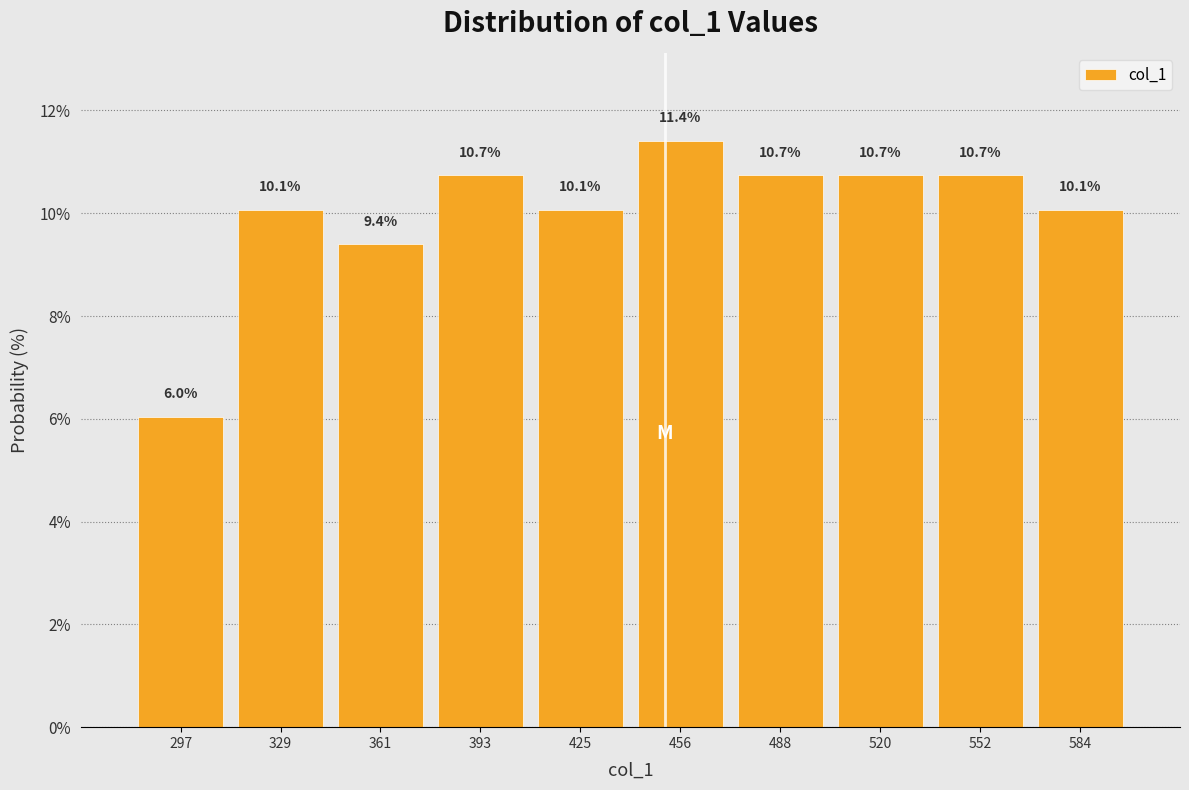

Over which range of the x-axis is the bar tallest?

440 to 475